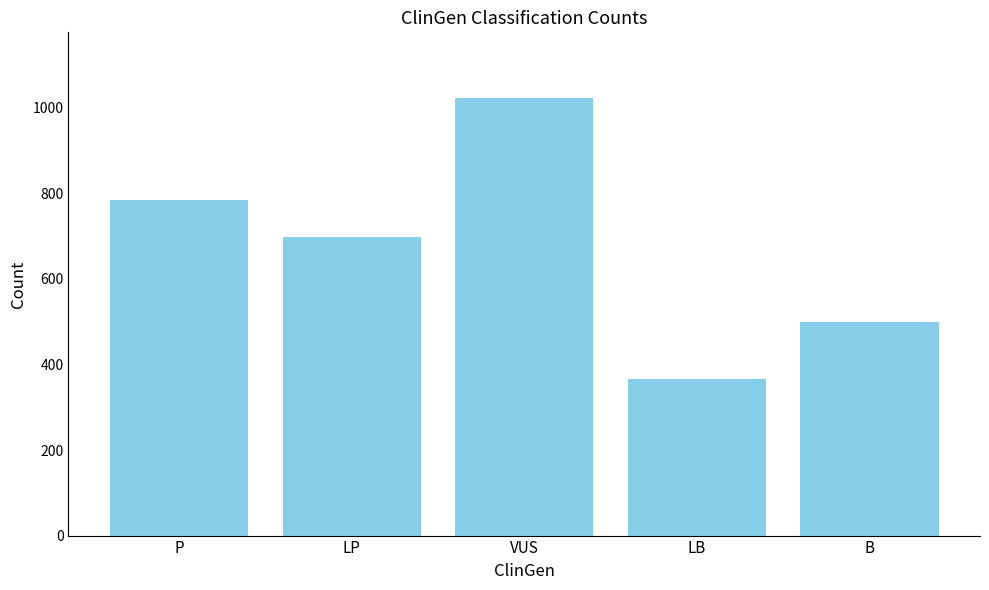

Rank the categories by value from lowest to highest.

LB, B, LP, P, VUS